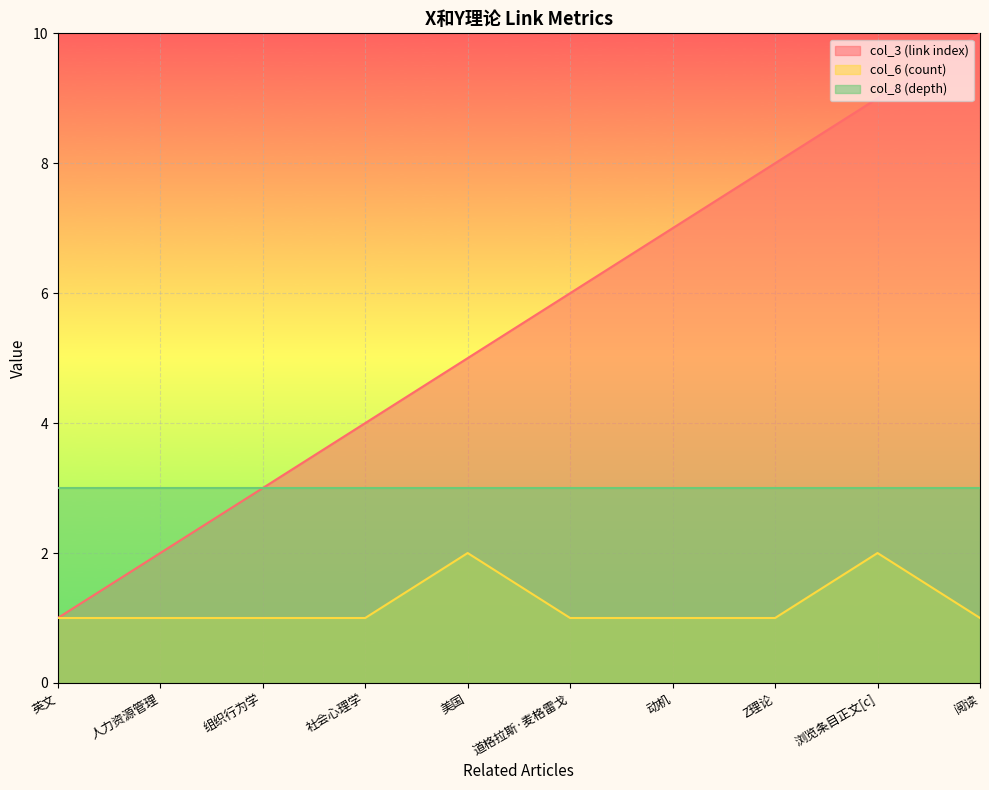

What is the label of the 9th point from the right?

人力资源管理